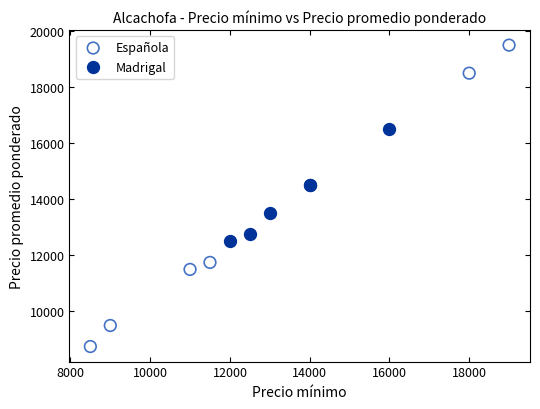

Which series reaches the maximum Y coordinate?

Española